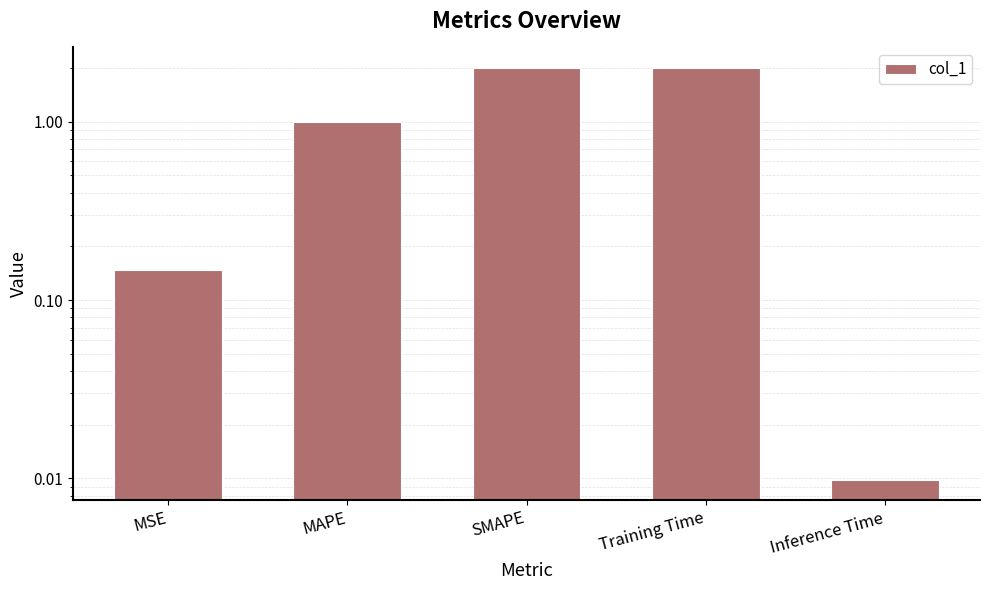

What is the change in value from MAPE to Inference Time?

-1.0